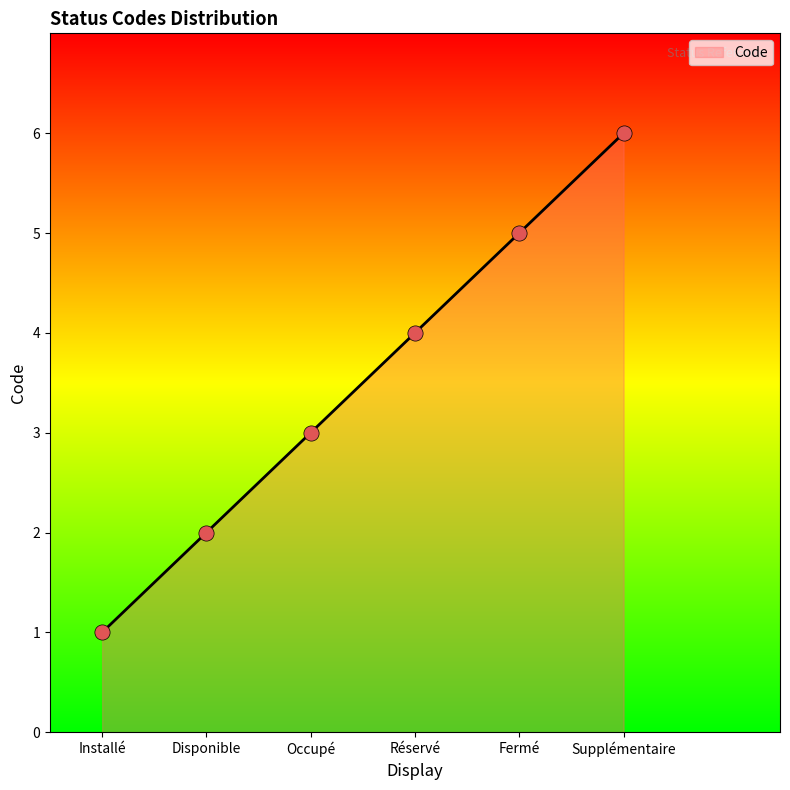

What is the change in value from Installé to Occupé?

+2